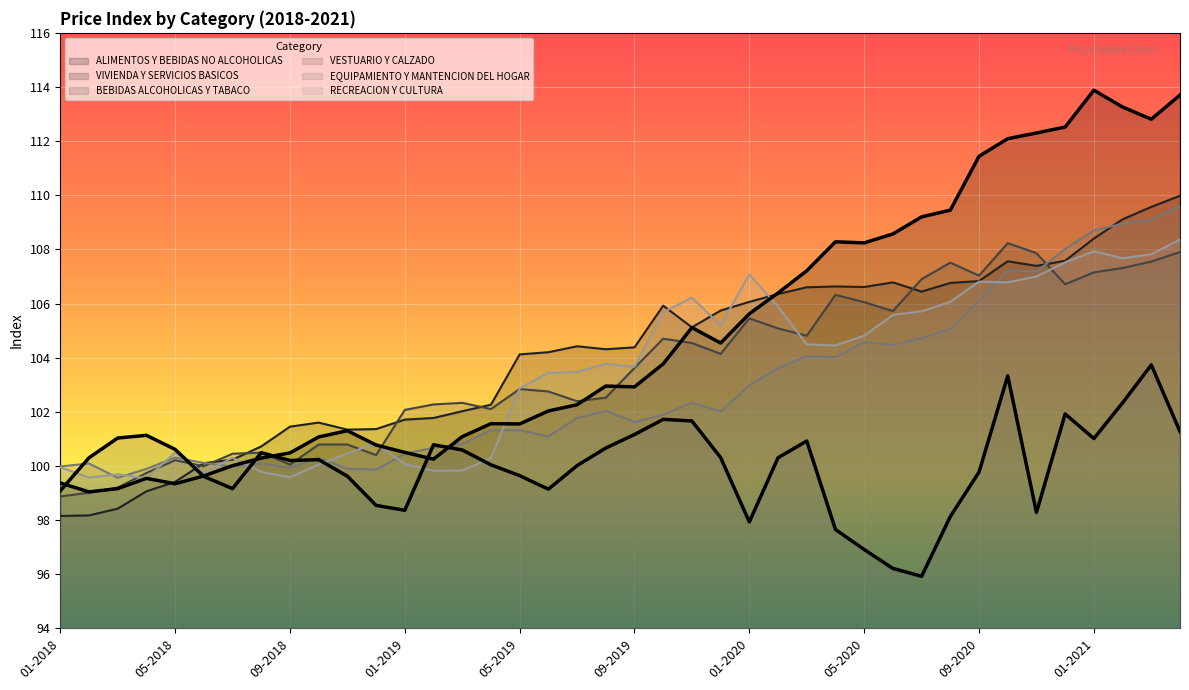

What is the smallest value displayed?

95.9